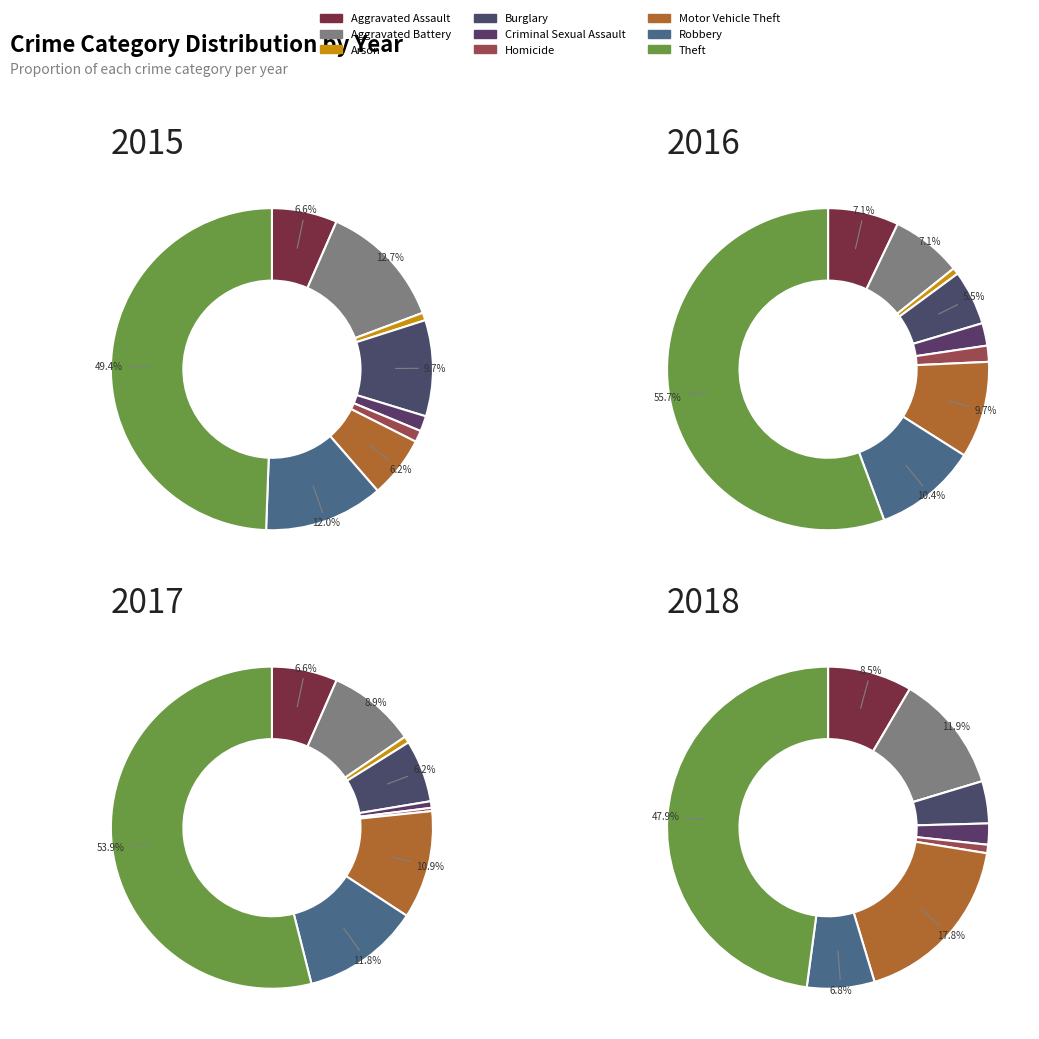

Rank the categories by 2017 value from highest to lowest.

Theft, Robbery, Motor Vehicle Theft, Aggravated Battery, Aggravated Assault, Burglary, Arson, Criminal Sexual Assault, Homicide